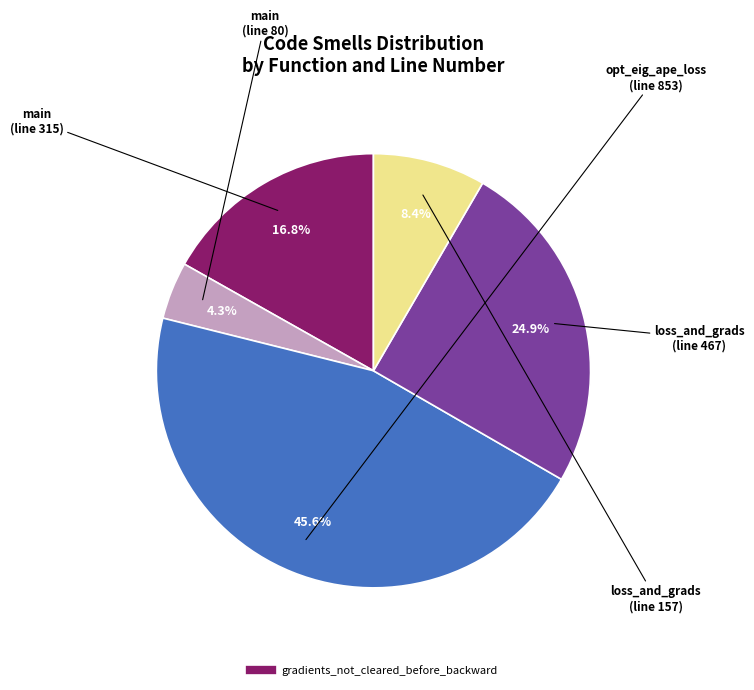

Is there any slice that represents more than half of the pie?

No